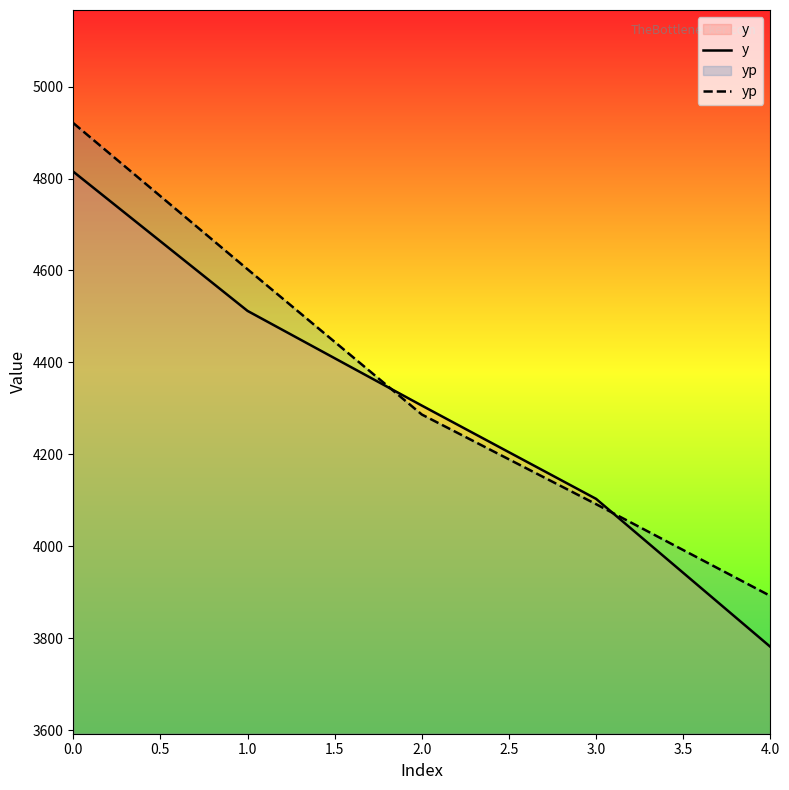

At how many categories does at least one series exceed 4523?

2